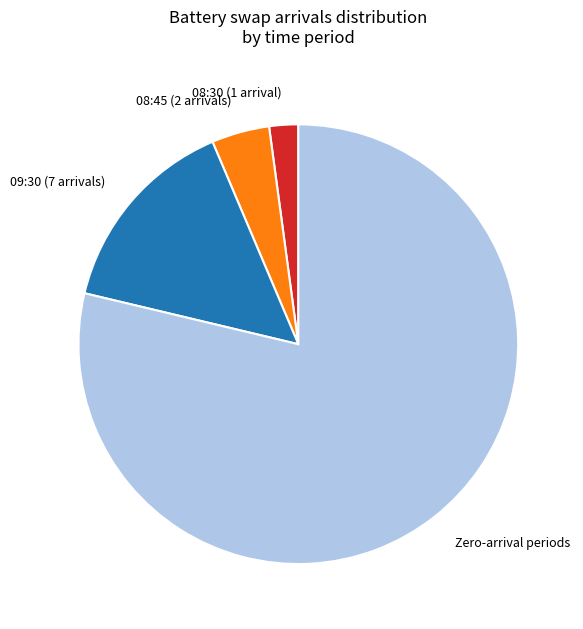

Which category has the biggest portion of the pie?

Zero-arrival periods